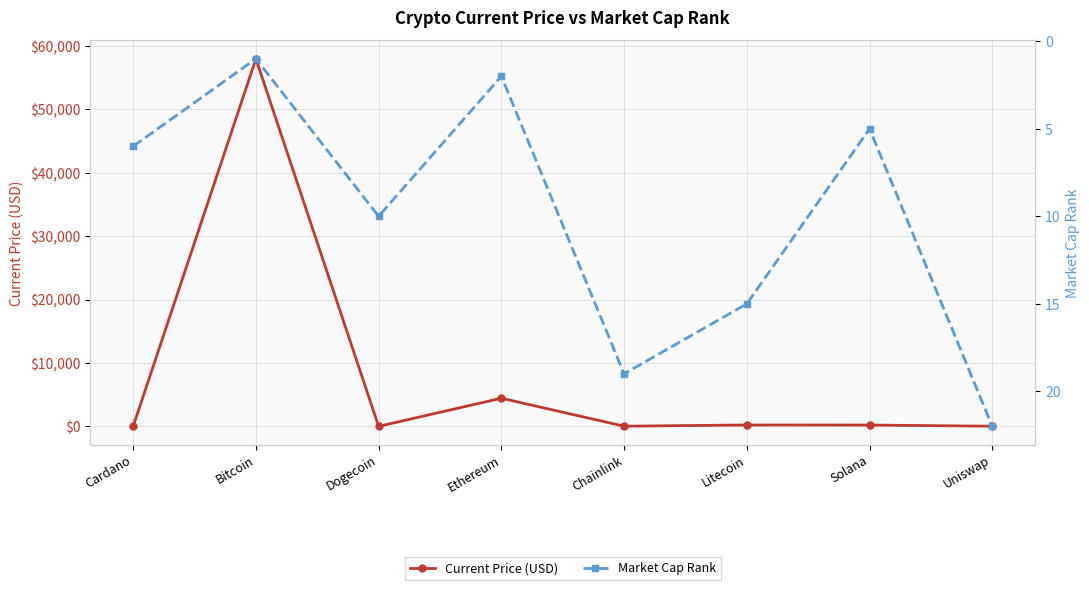

Which label corresponds to the largest value in the chart?

Bitcoin